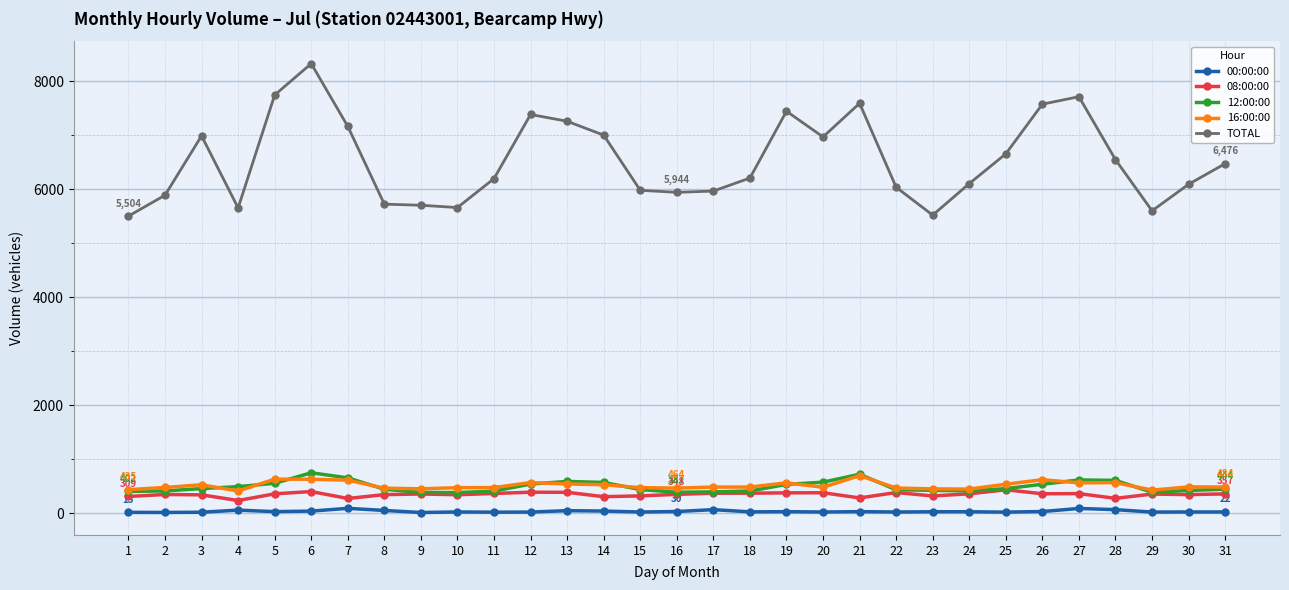

True or false: TOTAL and 16:00:00 intersect in this chart.

False